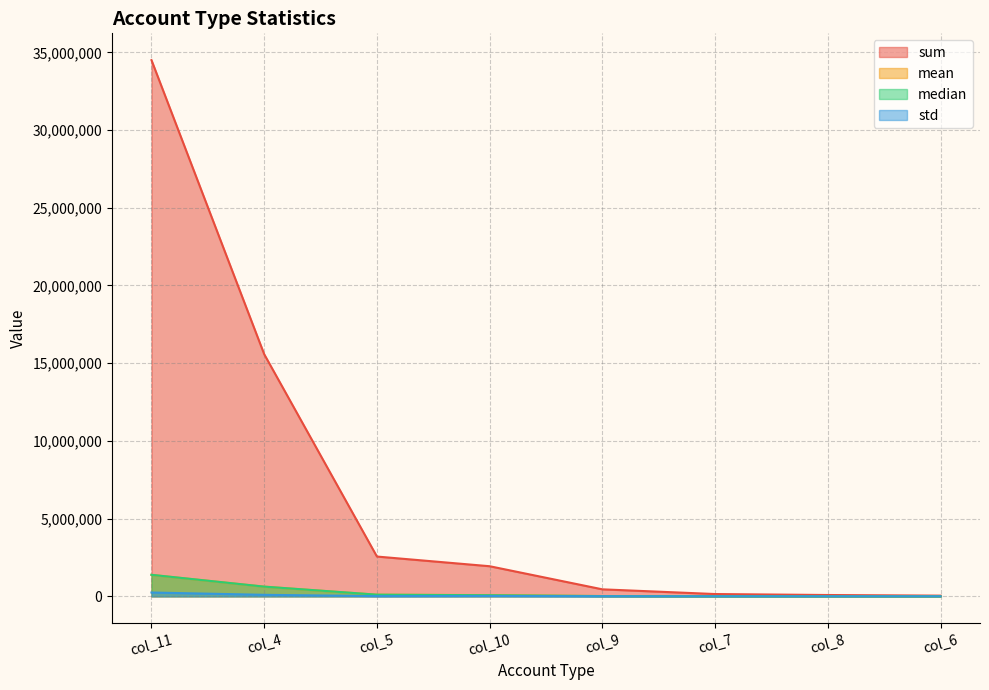

At which label does std first exceed 12720?

col_11